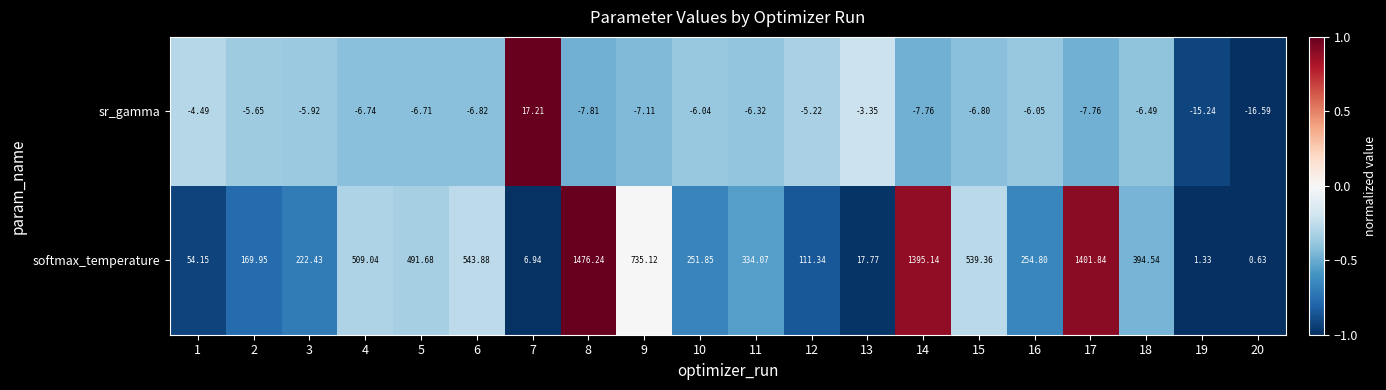

Which series has the widest spread of values?

softmax_temperature